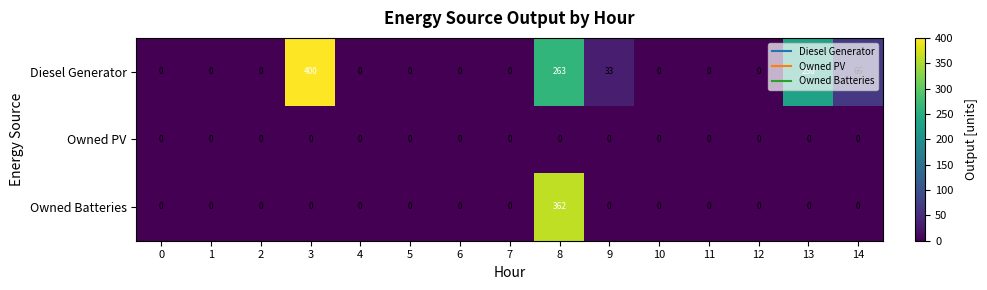

Which series has the largest total across all categories?

Diesel Generator